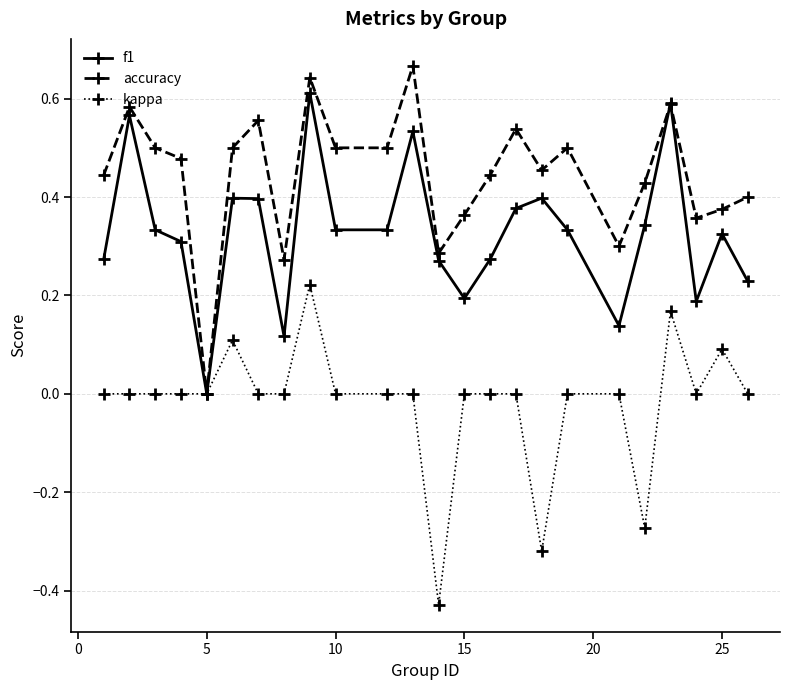

True or false: kappa has more than 0 interior local peaks.

True